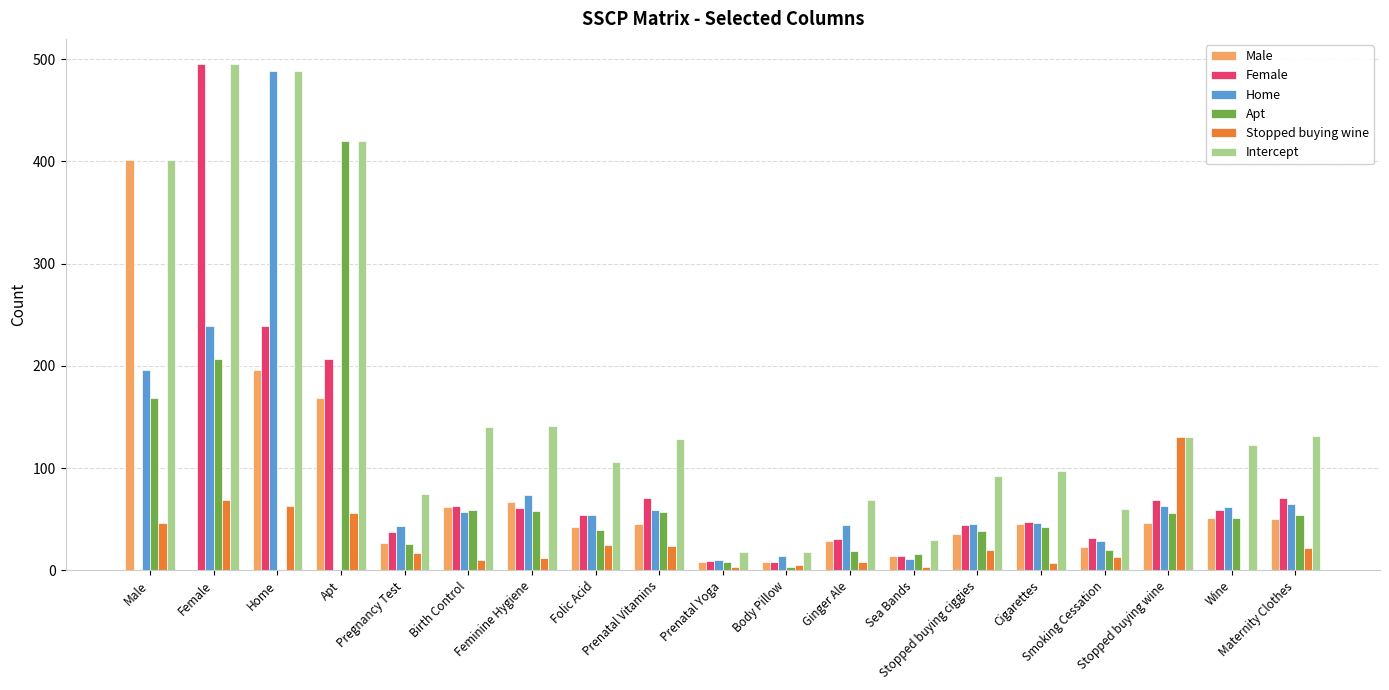

What is the maximum value shown in the chart?

495